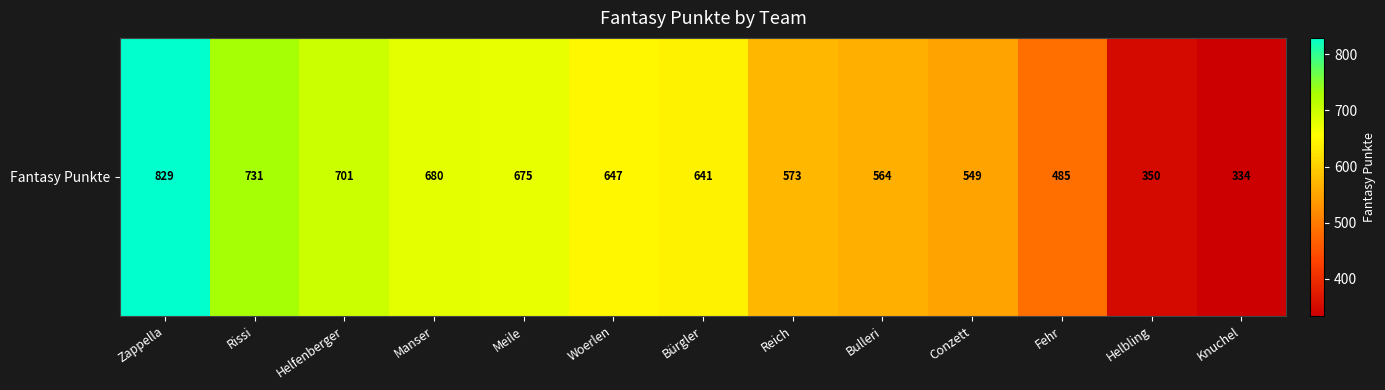

What is the difference between the values at Knuchel and Helbling?

16